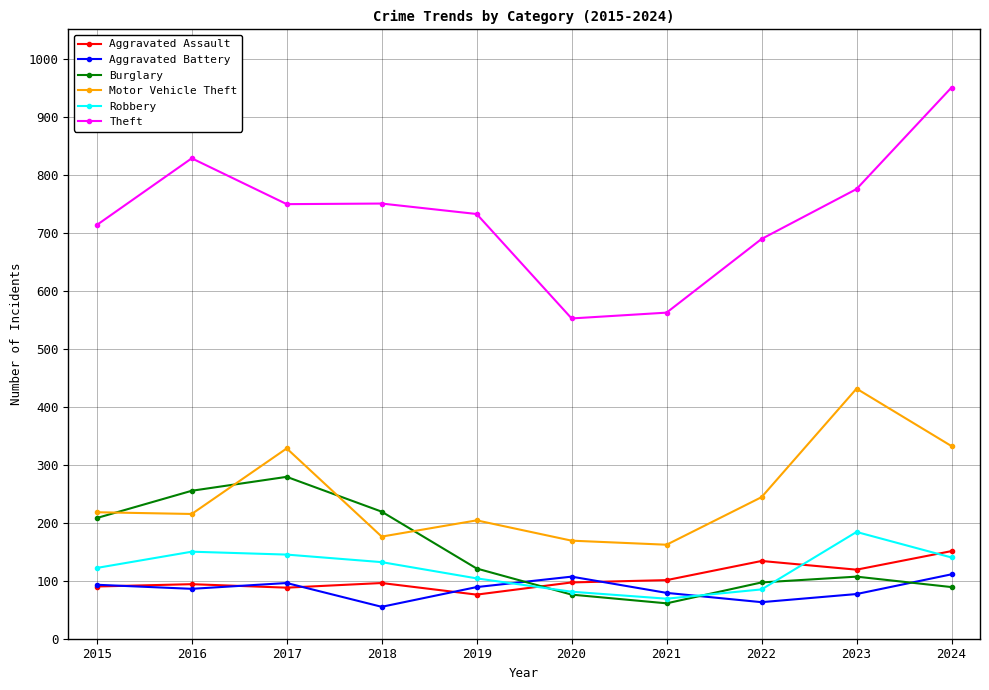

What is the value of the Burglary point at the 9th from the left?

107